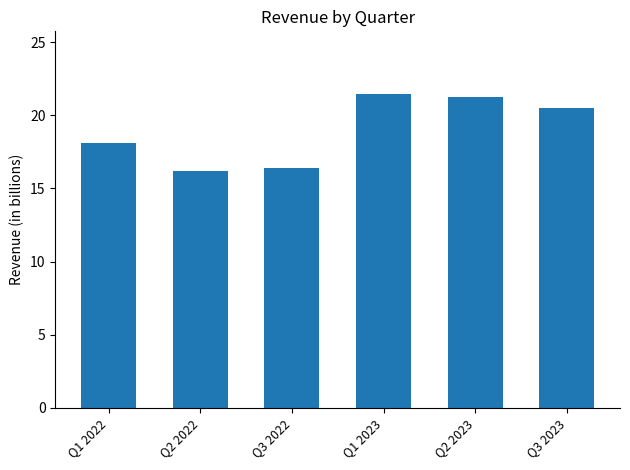

The chart shows a value of 21.3 at Q2 2023. True or false?

True